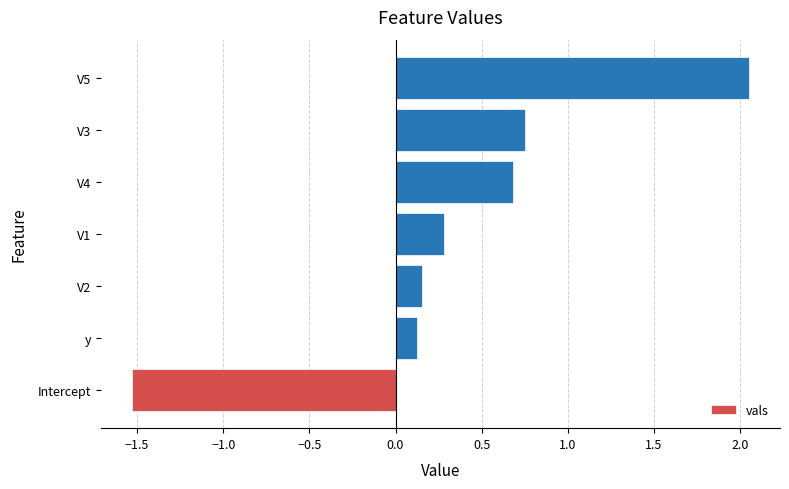

How many values are below zero?

1